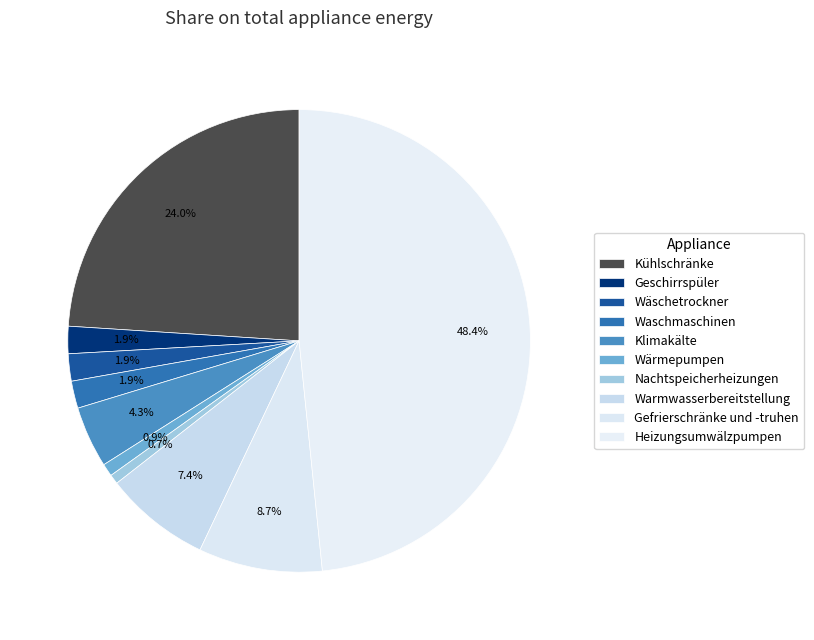

Is it true that Kühlschränke is 24% of the pie?

True